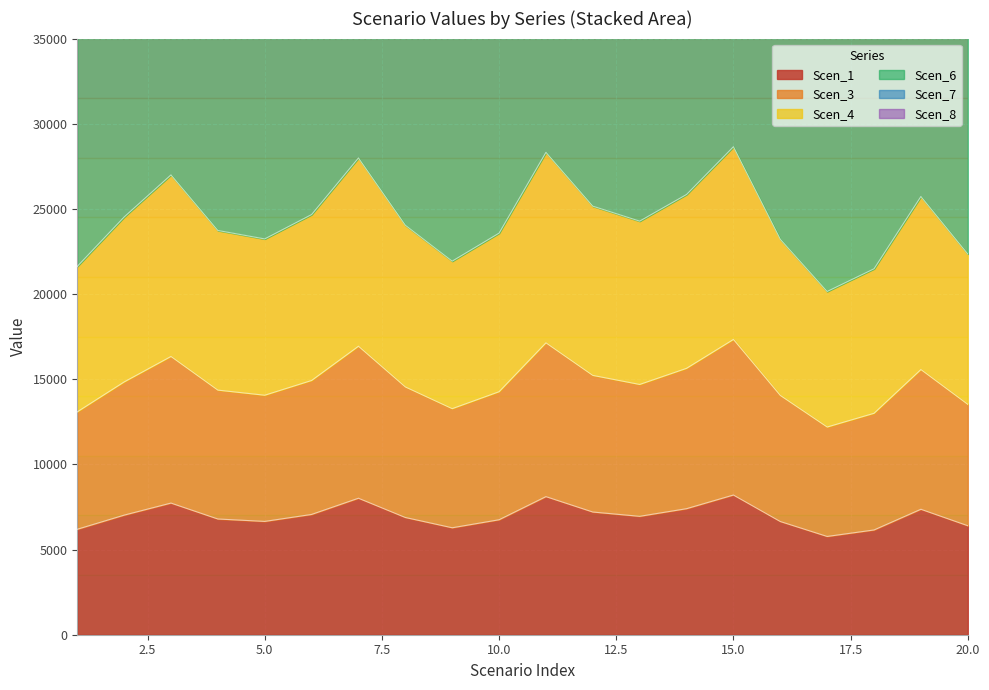

At which category does the chart reach its peak across all series?

15